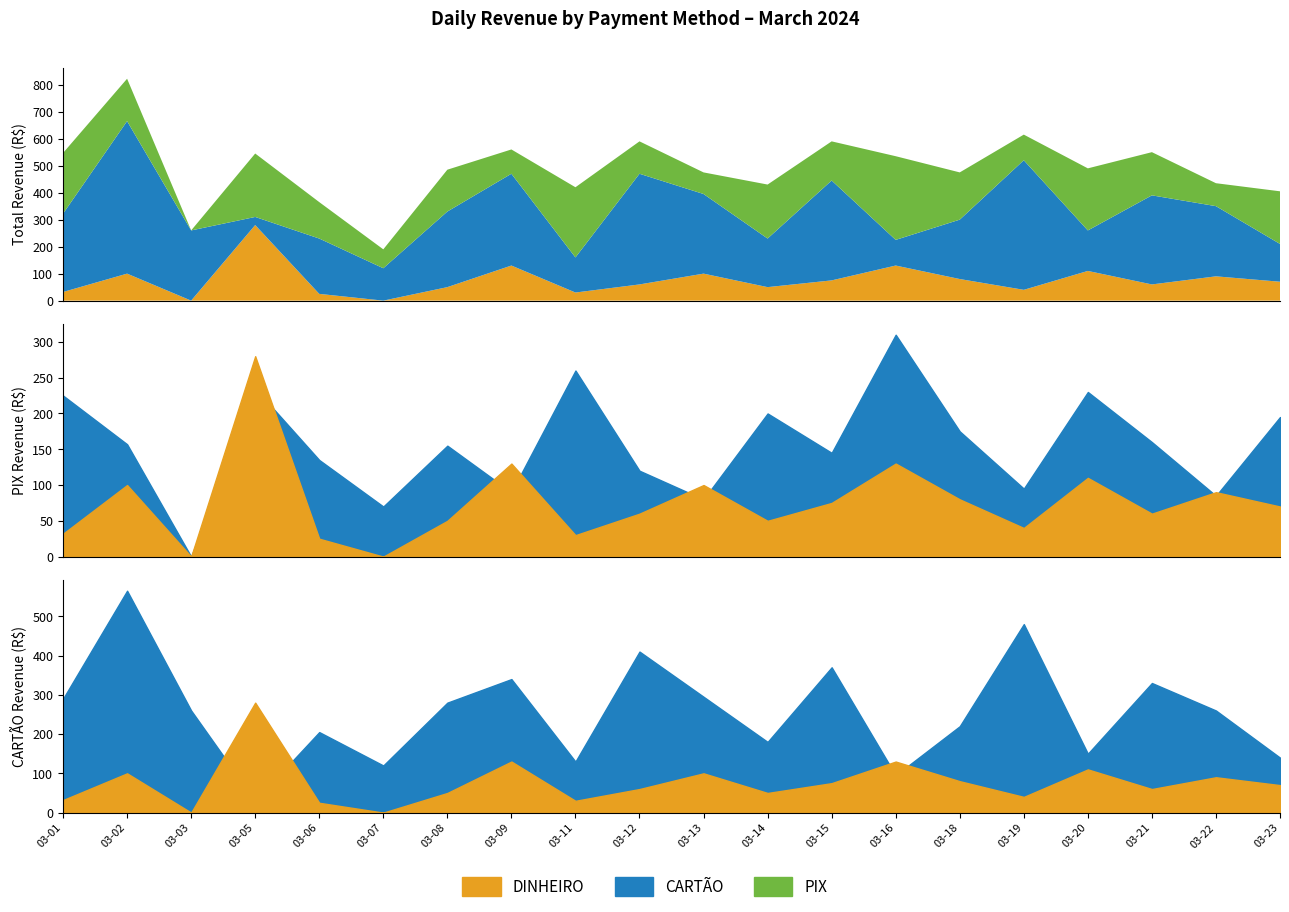

True or false: CARTÃO has a value of 260 at 2024-03-03.

True